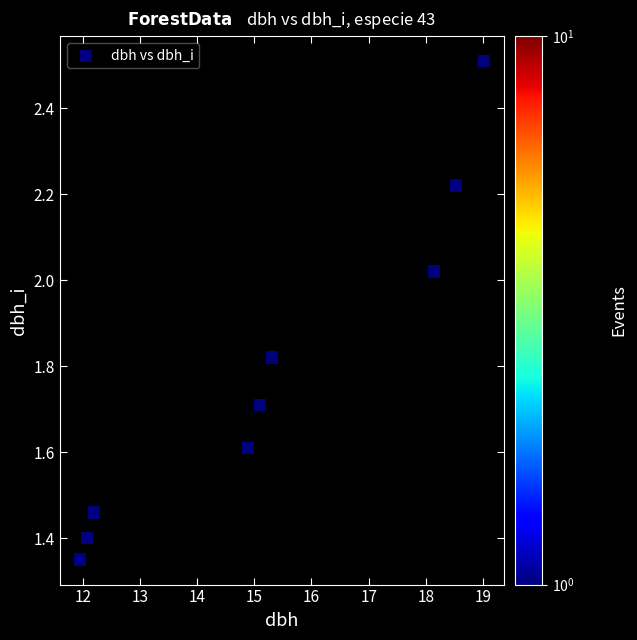

What is the range of X values (max minus min)?

7.1